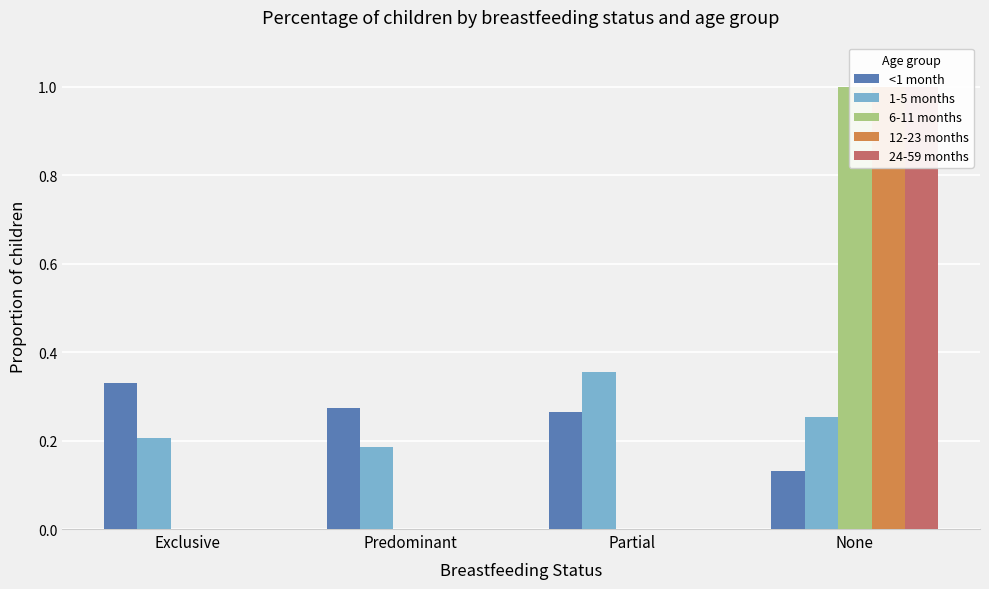

What is the sum of all 6-11 months values?

1.0